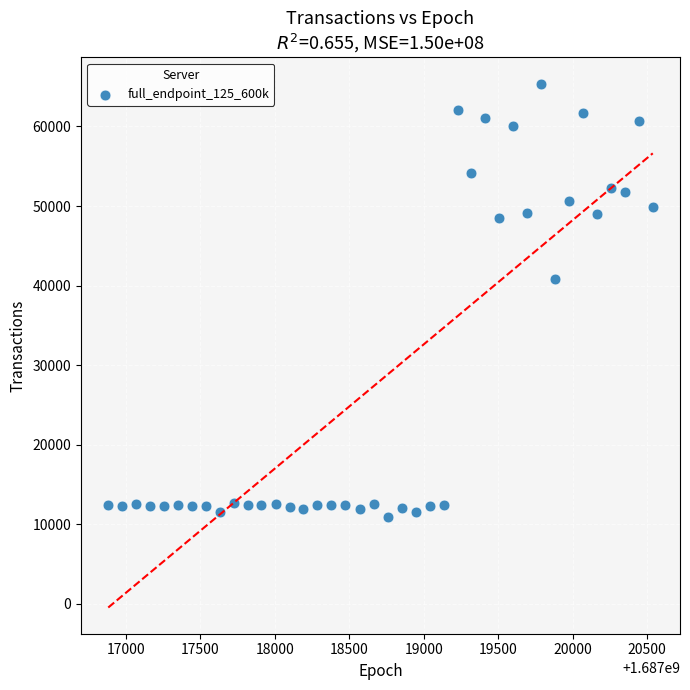

What is the range of X values (max minus min)?

3654